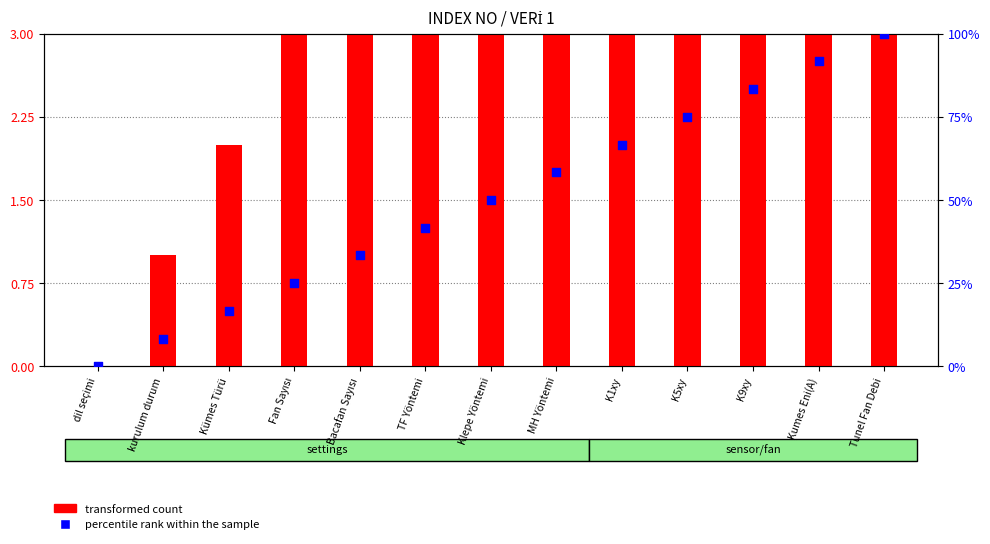

Which series has the largest total across all categories?

percentile rank within the sample